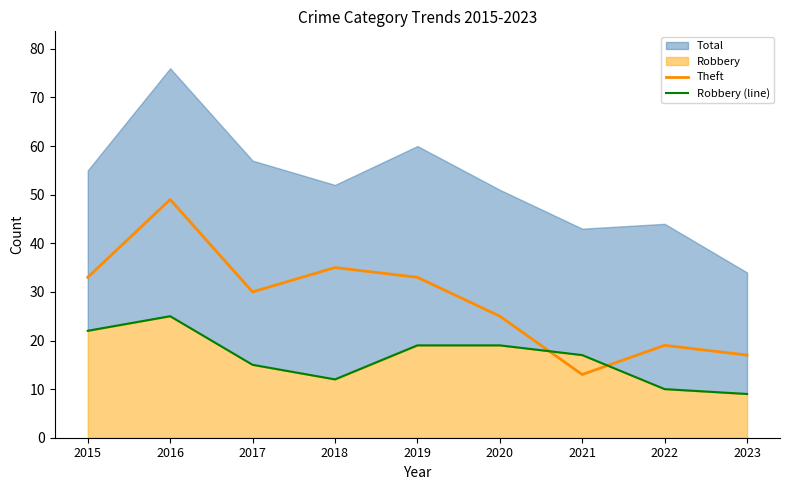

At how many categories does at least one series exceed 21?

6